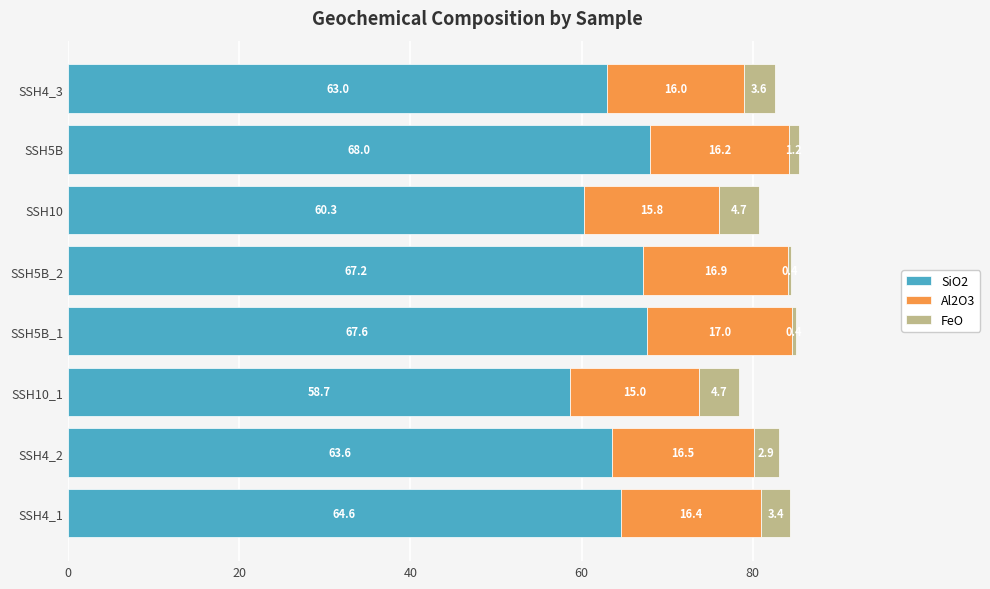

What is the difference between the SiO2 values at SSH10_1 and SSH4_2?

4.9